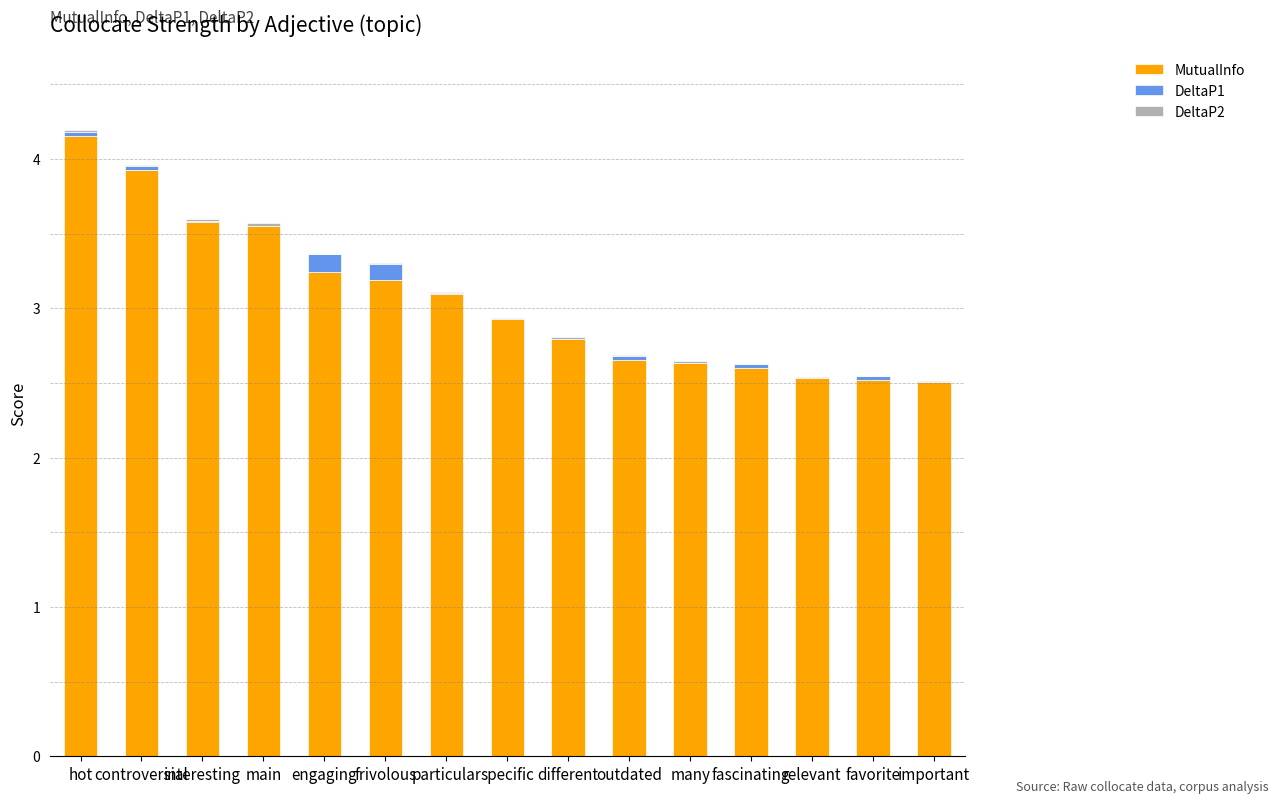

What is the approximate value of MutualInfo at different?

2.8